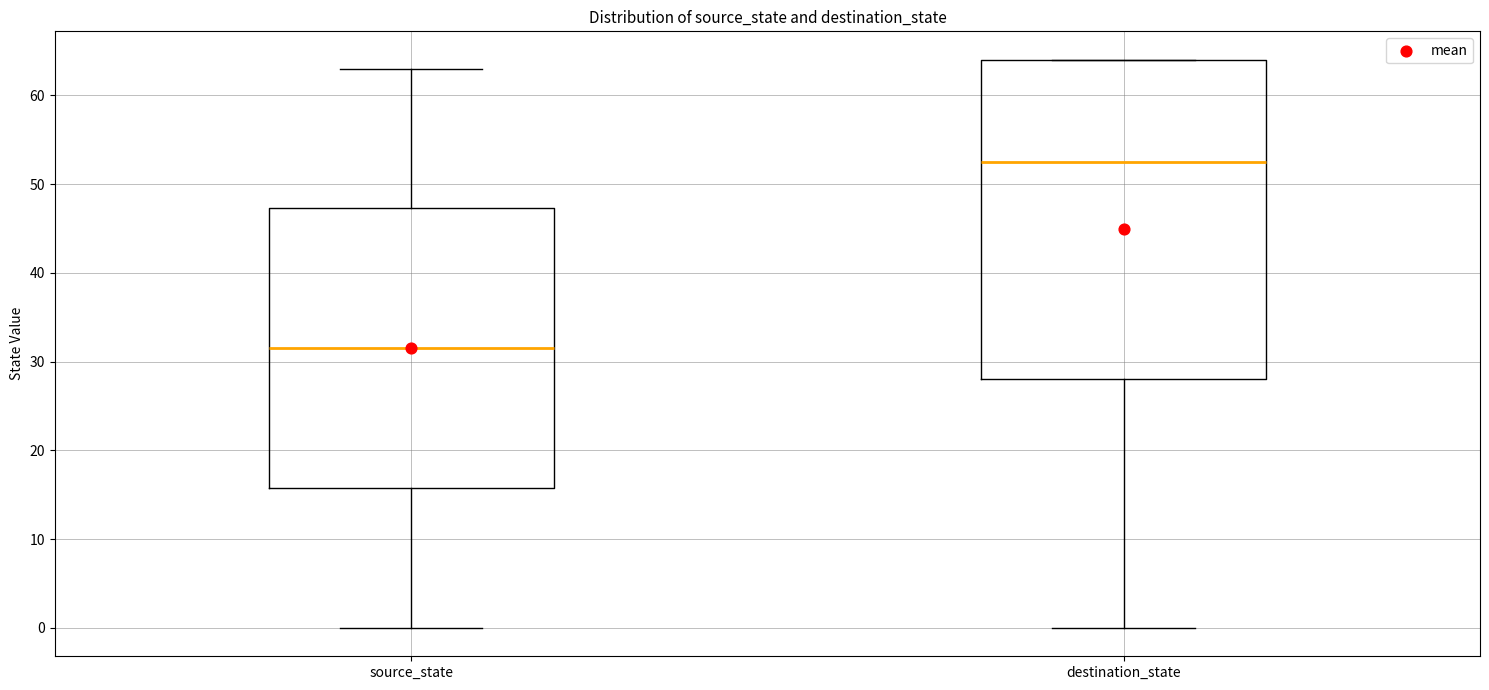

Which box's median line is the highest?

destination_state